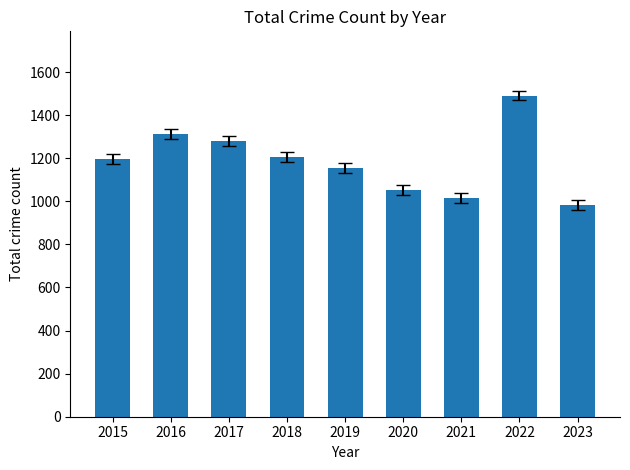

Which category has the lowest value across all series?

2023